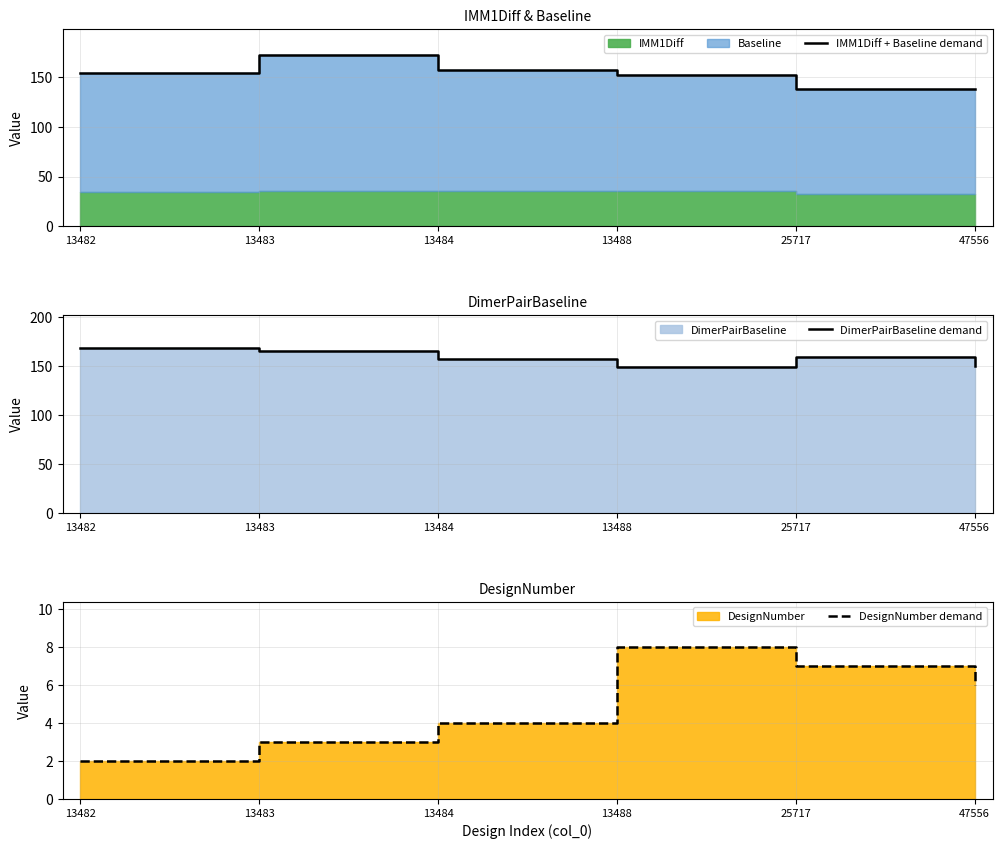

How many lines are shown in the chart?

3